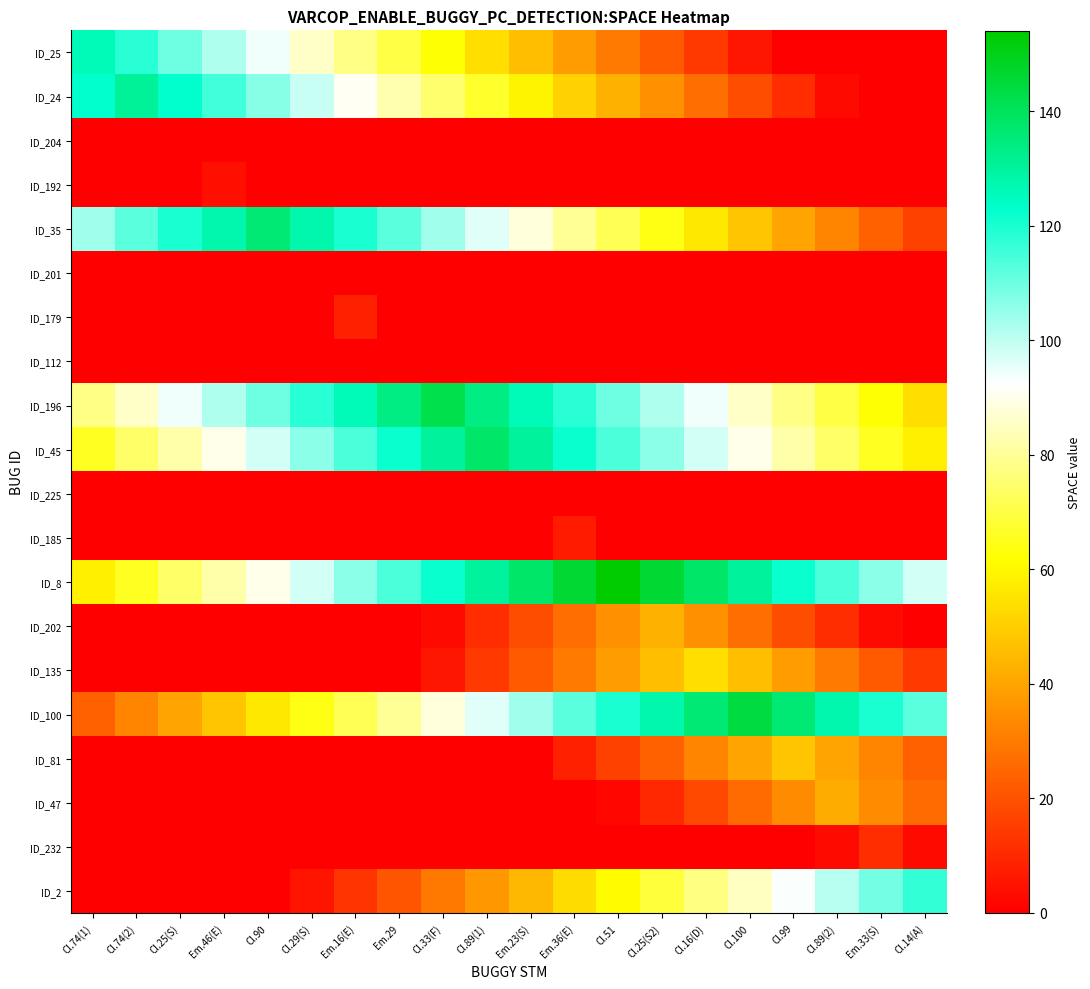

At which category is the sum across all series the highest?

Cl.51